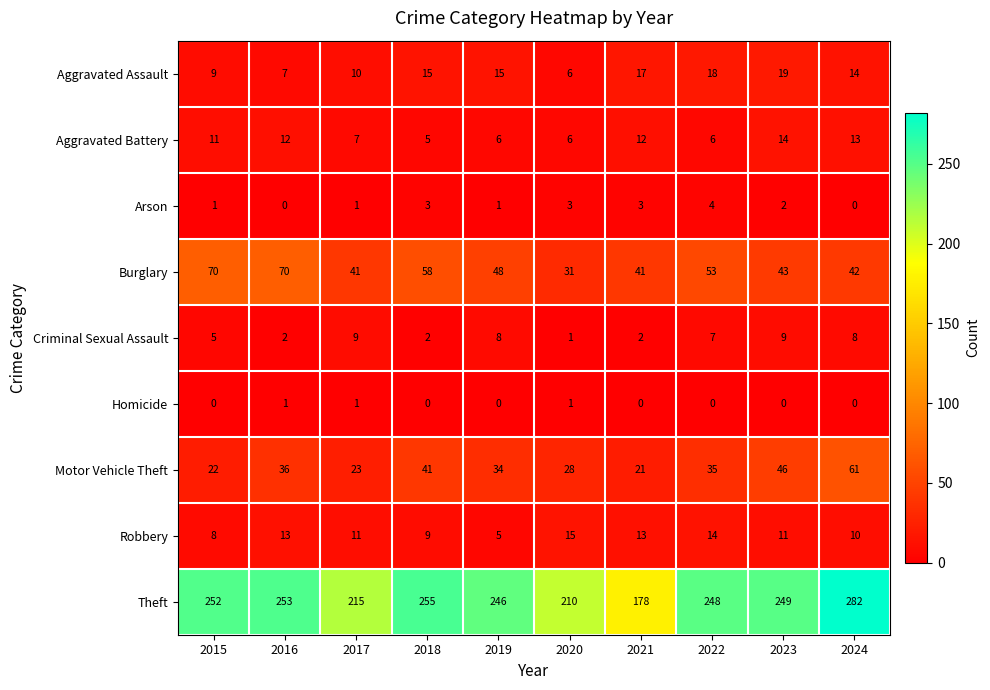

The value of Motor Vehicle Theft at 2018 is 74. True or false?

False